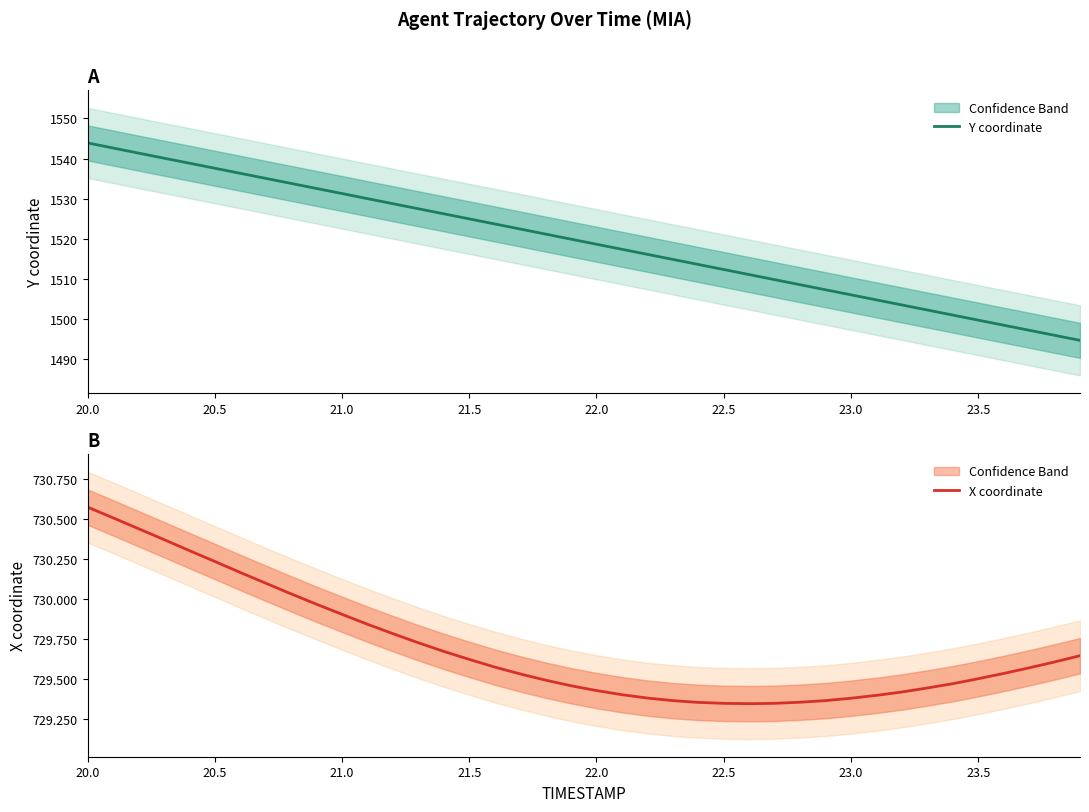

True or false: Y coordinate and X coordinate intersect in this chart.

False